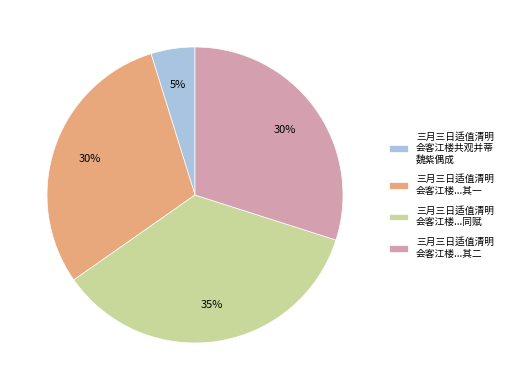

To the nearest percent, what is the average slice percentage?

25%